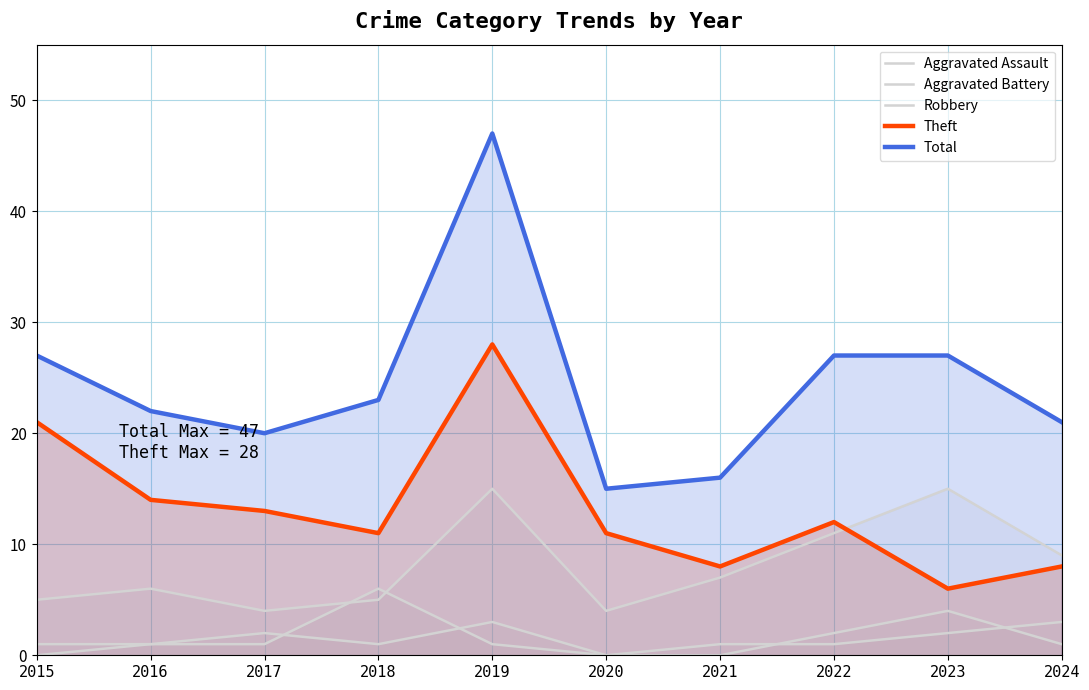

Is the value of Aggravated Battery at 2020 greater than the value of Aggravated Assault at 2021?

No